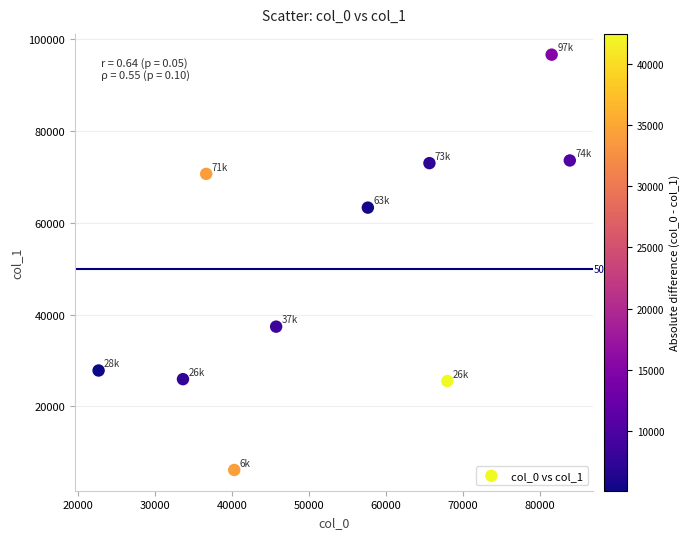

What is the range of X values (max minus min)?

61170.1